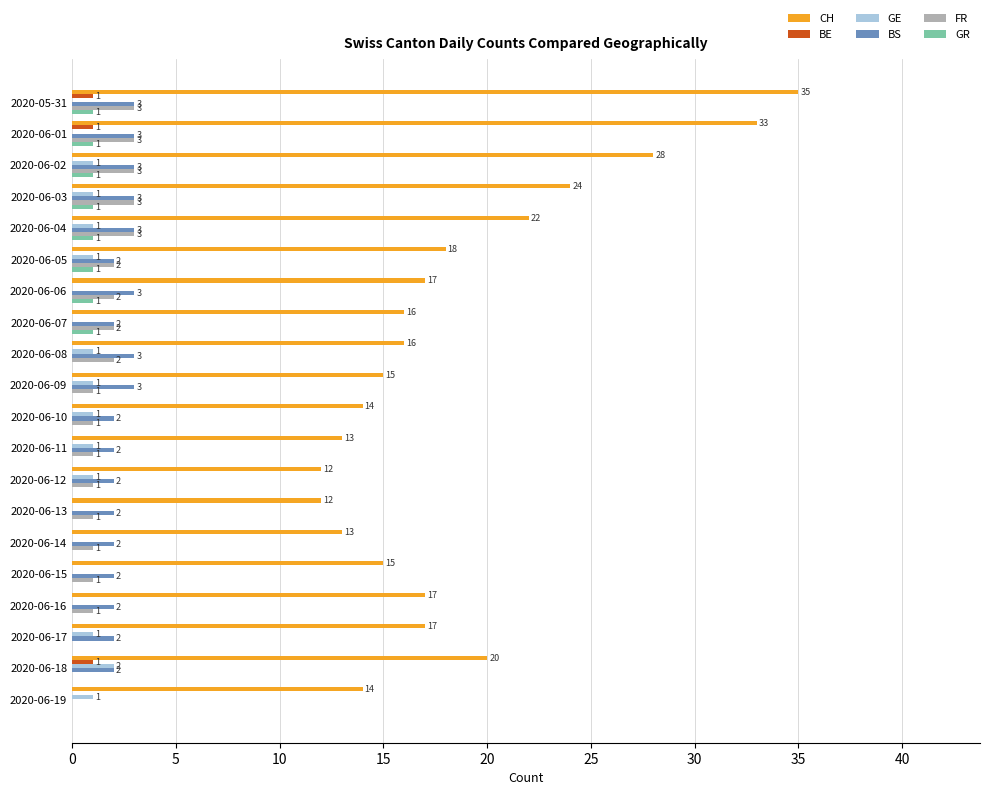

True or false: GE has a value of 1 at 2020-06-10.

True